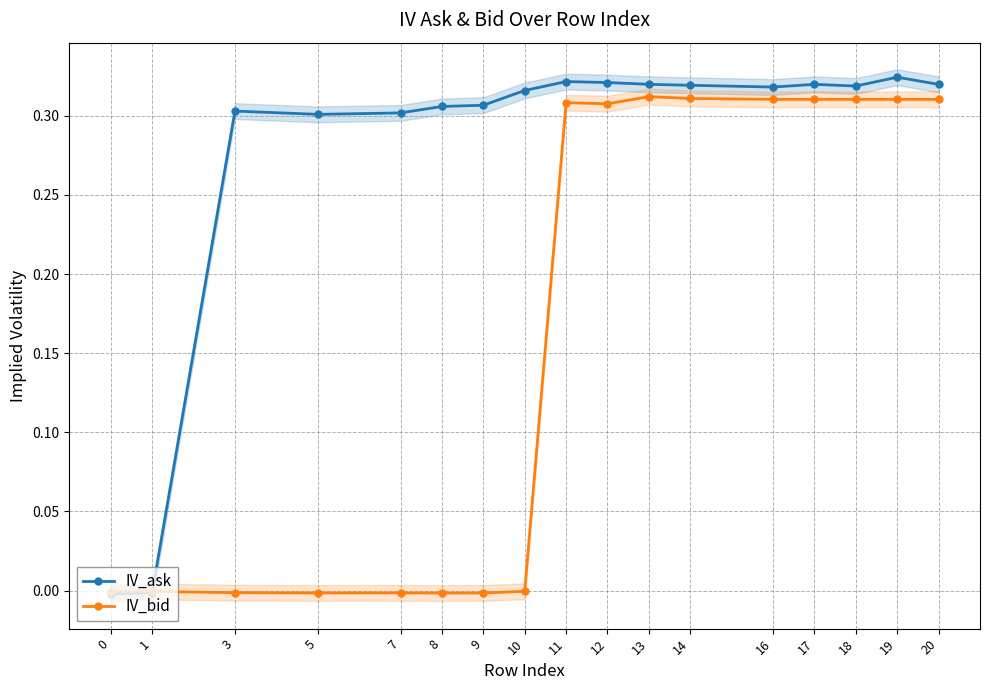

How many series are shown in this chart?

2